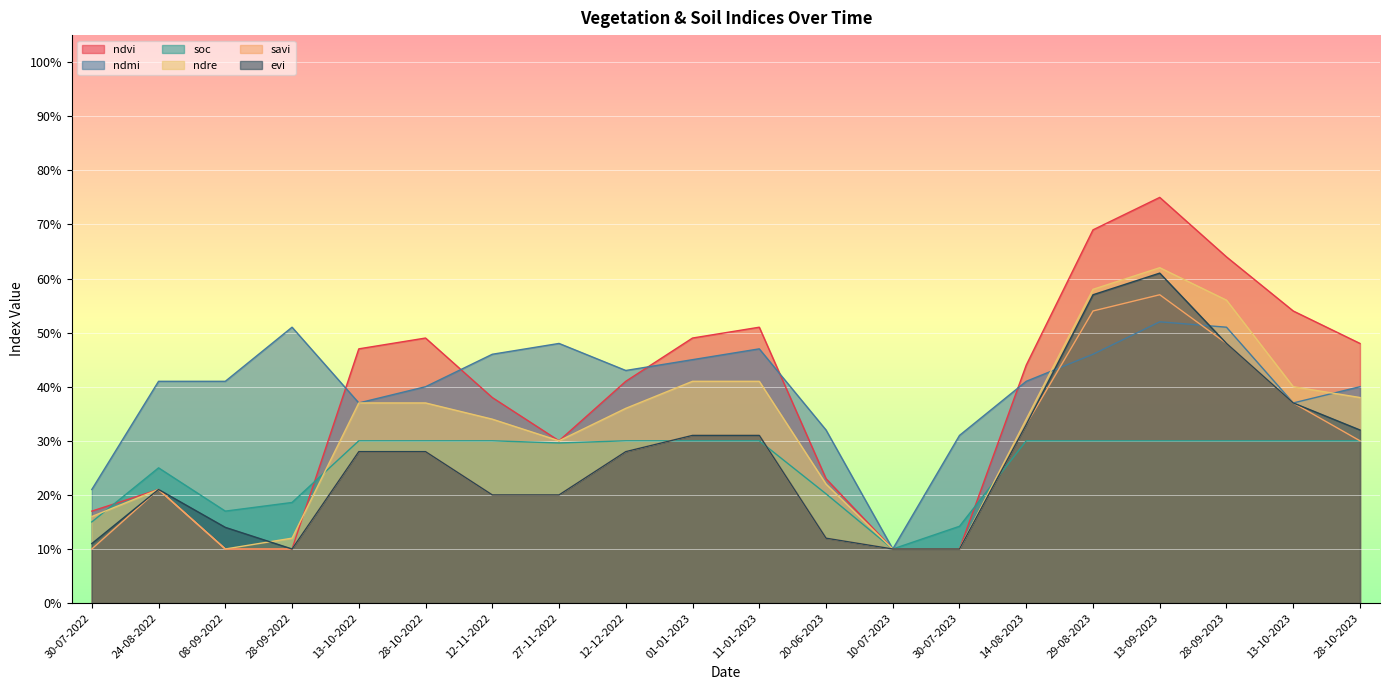

Does the chart display data point markers on the line(s)?

No